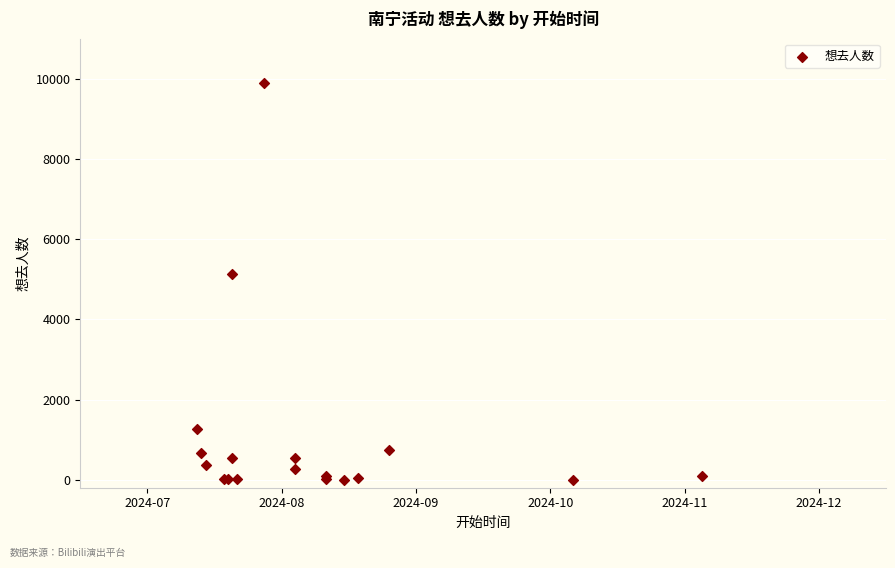

What Y value in the scatter plot is closest to 4946?

5122